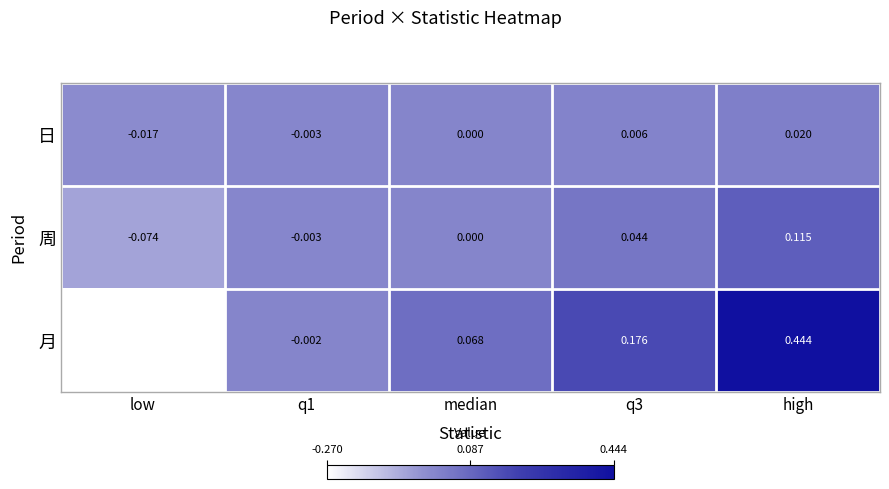

Is the value of 月 at median greater than the value of 周 at q3?

Yes